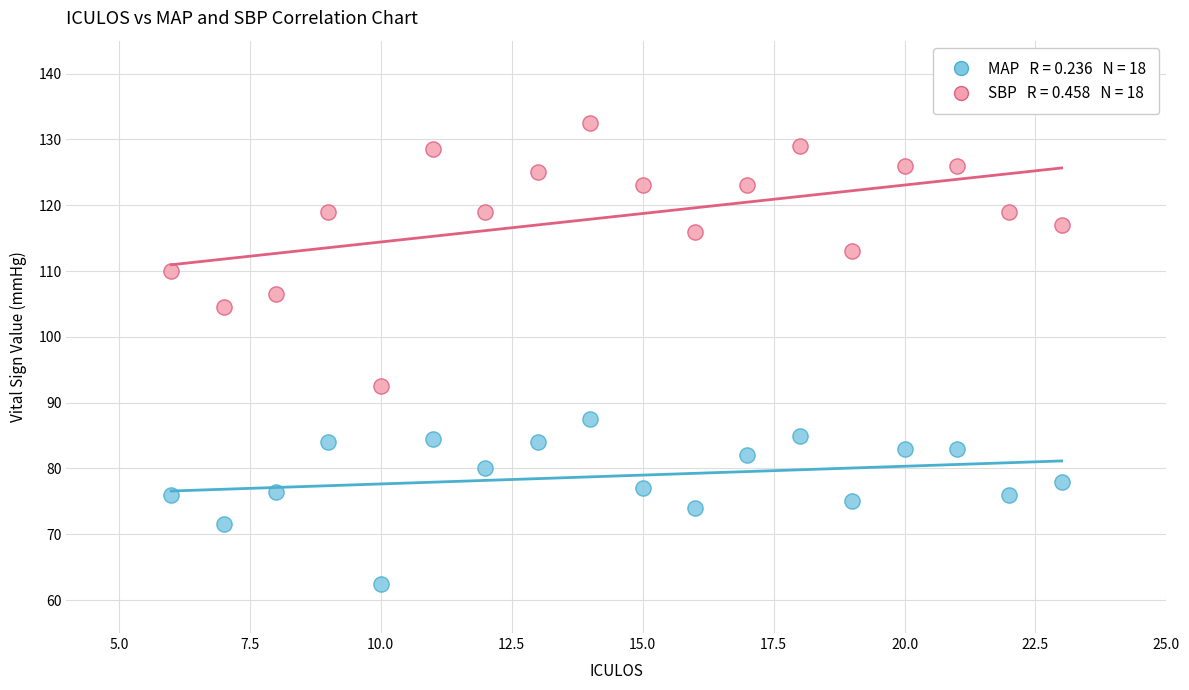

Across all data points, what is the range of X values (max minus min)?

17.0